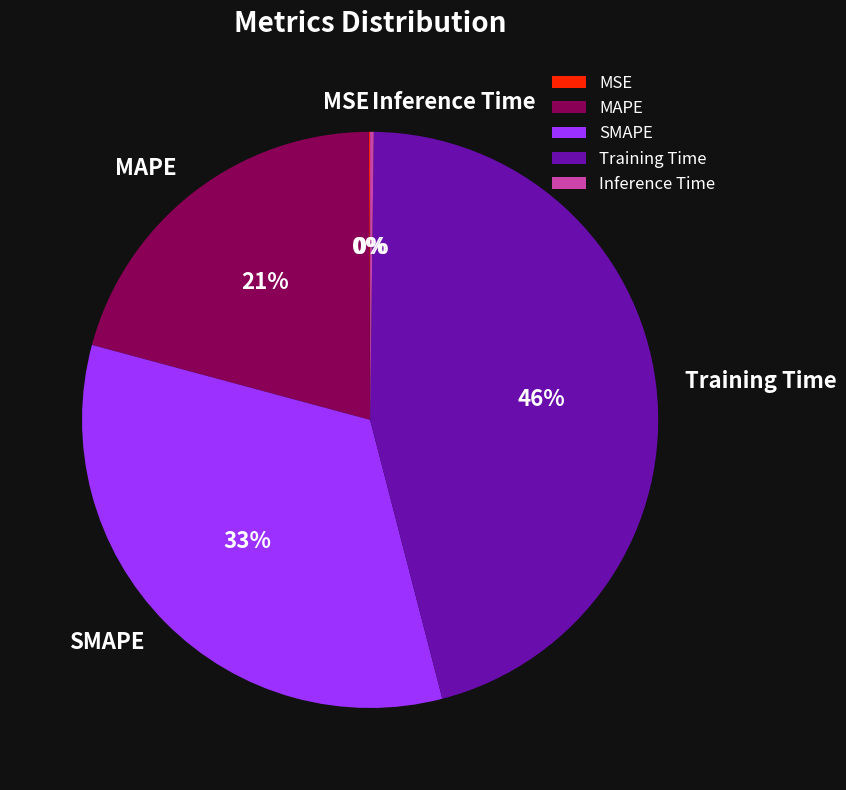

To the nearest percent, what is the difference between the largest and smallest slice percentages?

46%